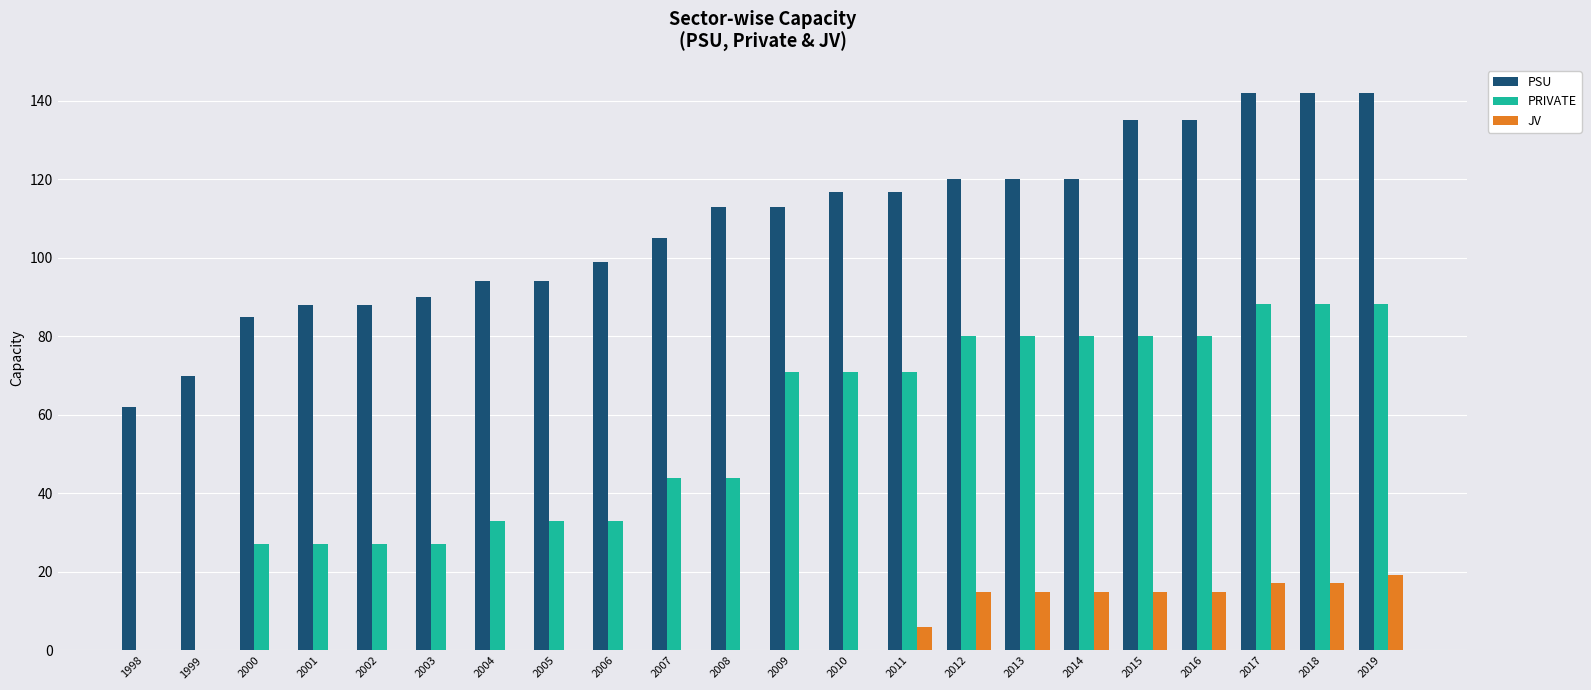

Reading left to right, transcribe all the data shown in this chart.

PSU: 1998=62.0	1999=70.0	2000=85.0	2001=88.0	2002=88.0	2003=90.0	2004=94.0	2005=94.0	2006=99.0	2007=105.0	2008=112.9	2009=112.9	2010=116.9	2011=116.9	2012=120.1	2013=120.1	2014=120.1	2015=135.1	2016=135.1	2017=142.1	2018=142.1	2019=142.1
PRIVATE: 1998=0.0	1999=0.0	2000=27.0	2001=27.0	2002=27.0	2003=27.0	2004=33.0	2005=33.0	2006=33.0	2007=44.0	2008=44.0	2009=71.0	2010=71.0	2011=71.0	2012=80.0	2013=80.0	2014=80.0	2015=80.0	2016=80.0	2017=88.2	2018=88.2	2019=88.2
JV: 1998=0.0	1999=0.0	2000=0.0	2001=0.0	2002=0.0	2003=0.0	2004=0.0	2005=0.0	2006=0.0	2007=0.0	2008=0.0	2009=0.0	2010=0.0	2011=6.0	2012=15.0	2013=15.0	2014=15.0	2015=15.0	2016=15.0	2017=17.3	2018=17.3	2019=19.1